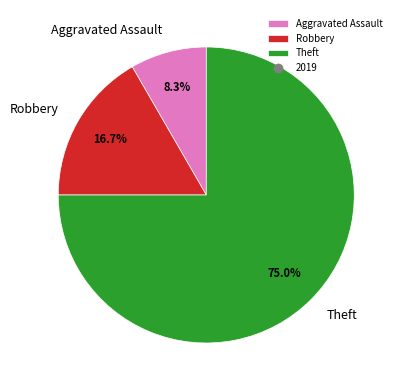

What is the smallest slice in the pie chart?

Aggravated Assault